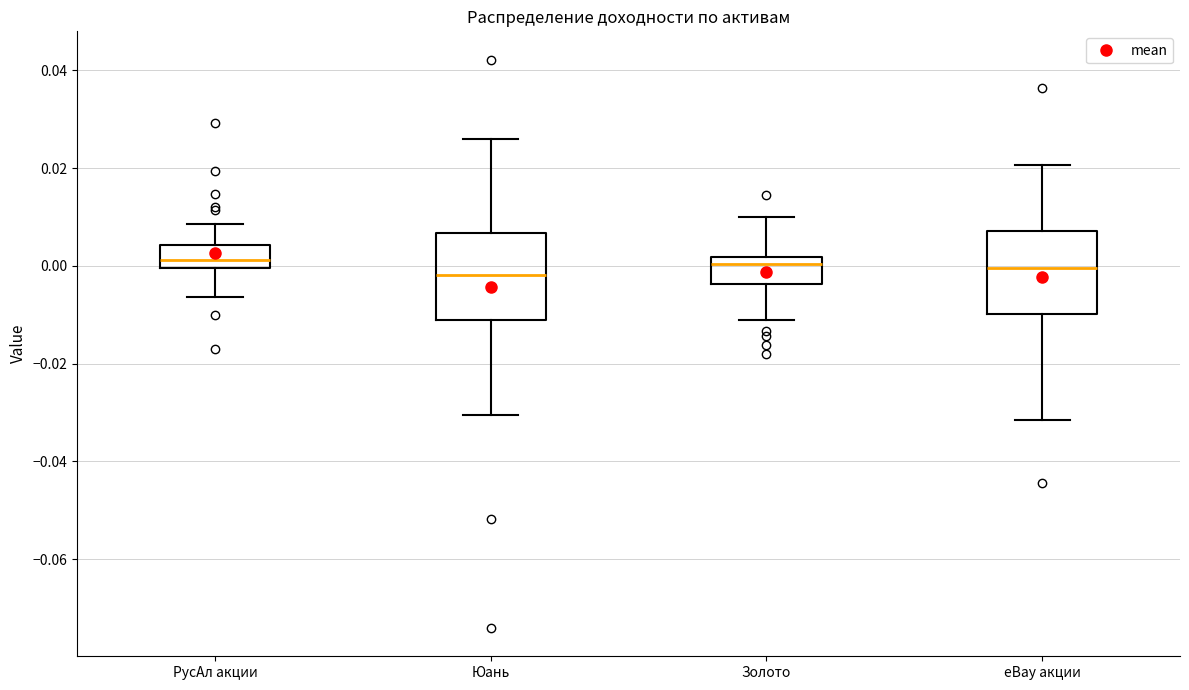

Reading left to right, transcribe this box plot: for each box, give where its median line is, the range the box spans, and where its two whiskers end, as read against the y-axis. The values are not printed on the chart, so give them approximately, as read against the axis.

РусАл акции: median 0.002, box 0.000 to 0.004, whiskers -0.006 to 0.008
Юань: median -0.002, box -0.012 to 0.006, whiskers -0.030 to 0.026
Золото: median 0.000, box -0.004 to 0.002, whiskers -0.012 to 0.010
eBay акции: median 0.000, box -0.010 to 0.008, whiskers -0.032 to 0.020